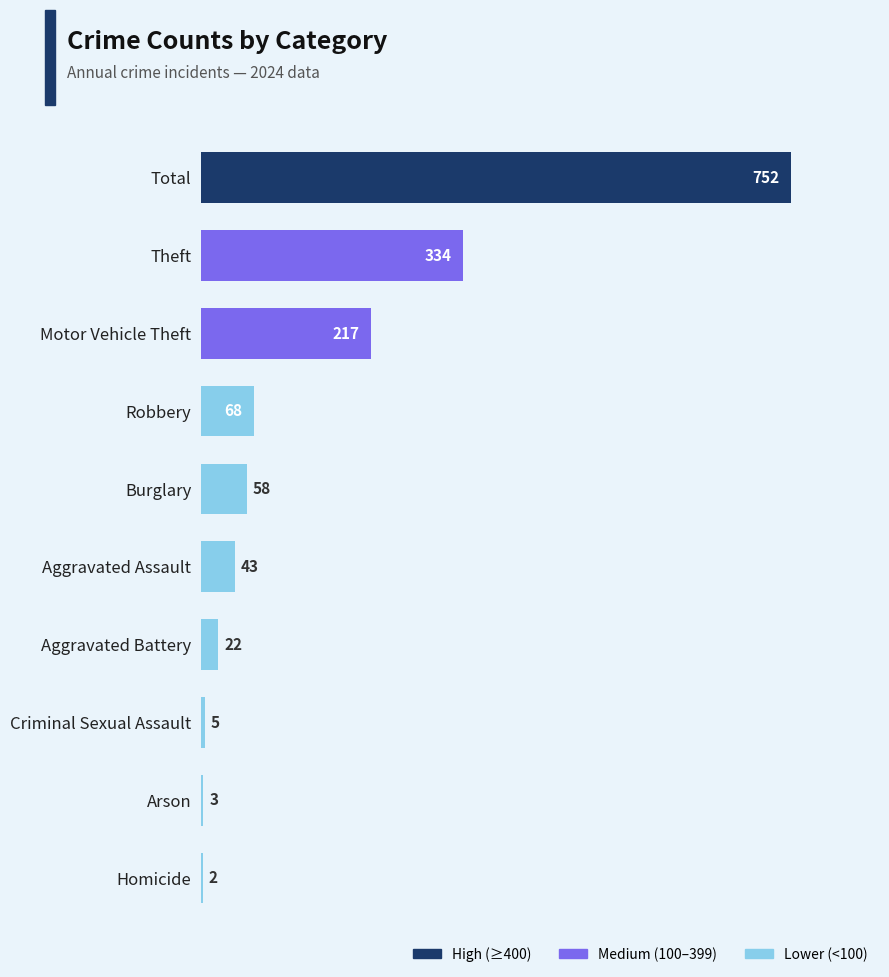

Are the bars horizontal?

Yes